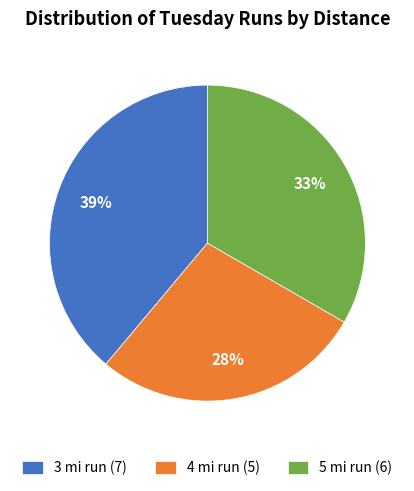

Between 5 mi run and 4 mi run, which is larger?

5 mi run